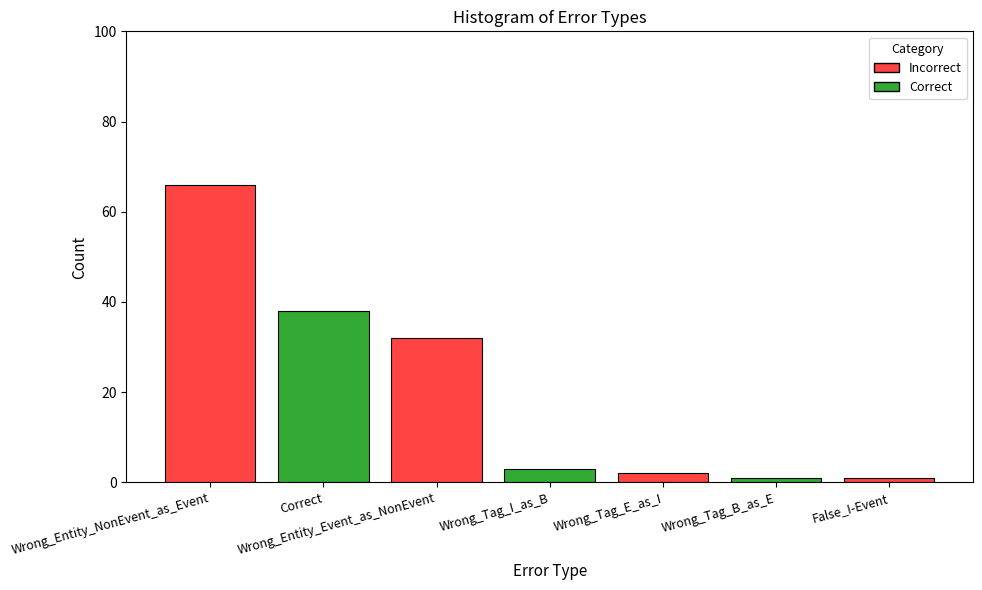

What is the label of the 6th bar from the right?

Correct